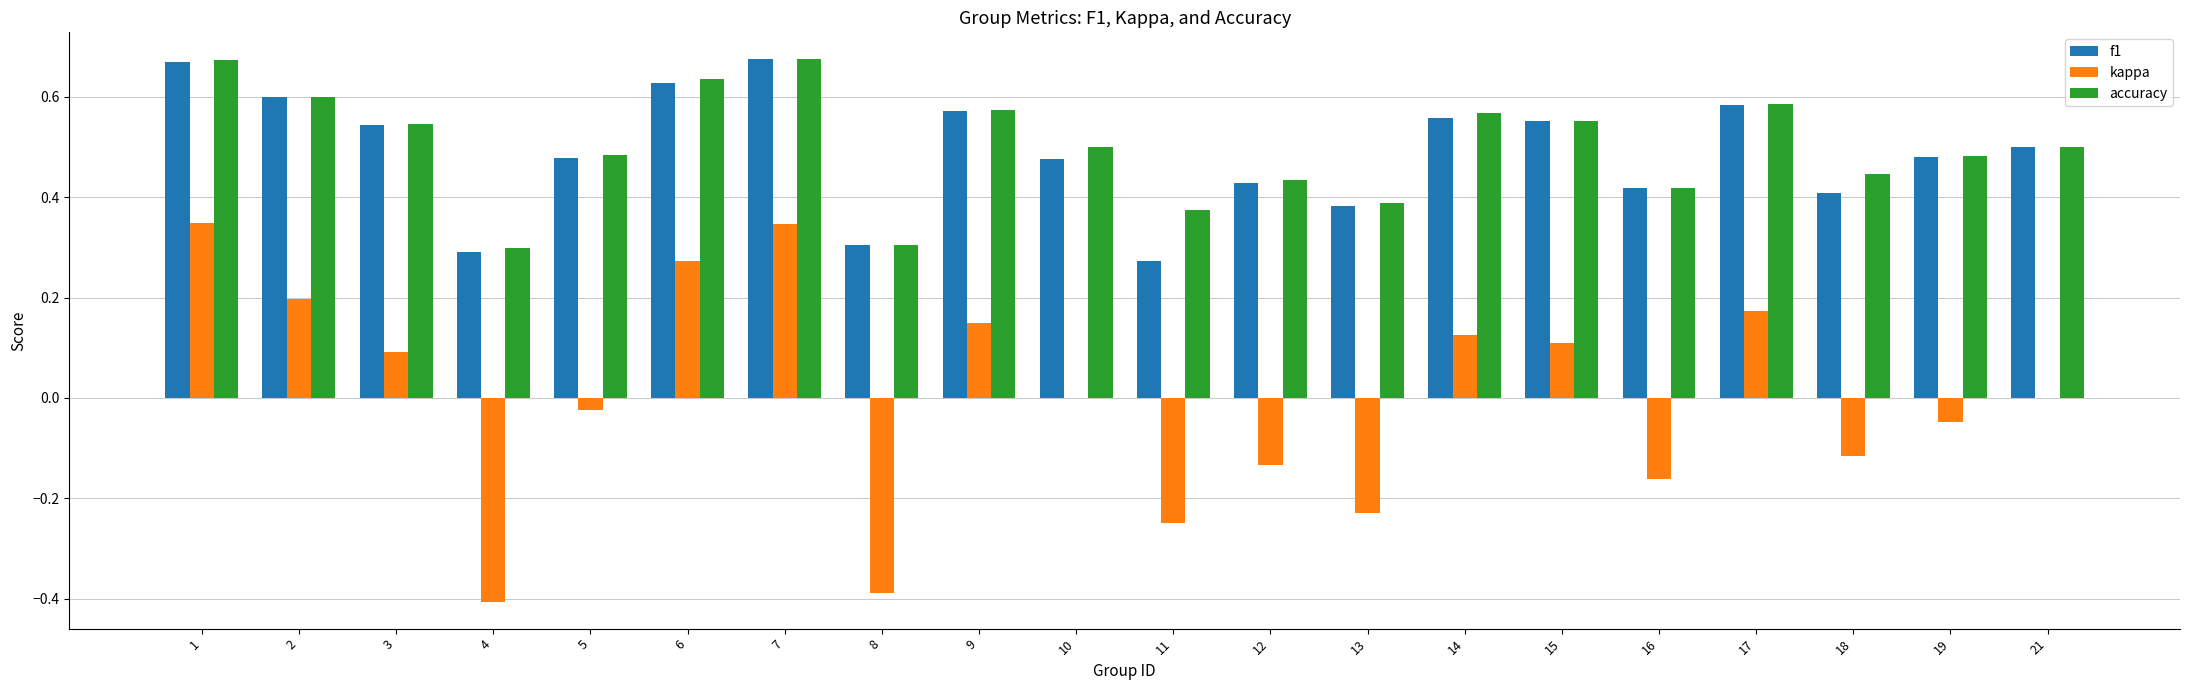

Between 10 and 16, which series saw the biggest shift?

kappa